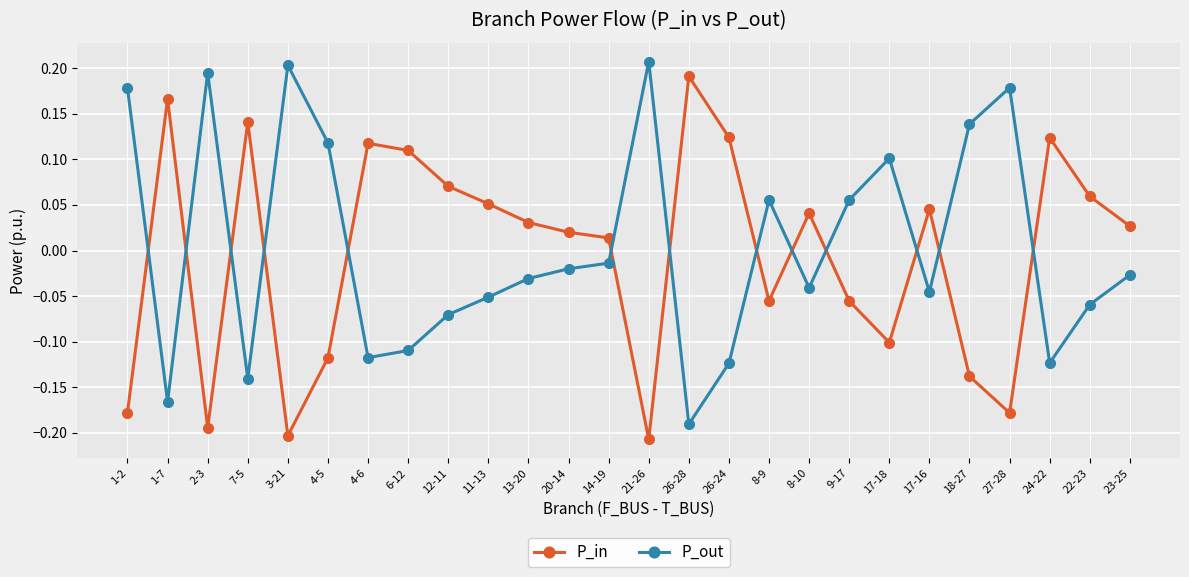

Rank the series at 17-16 from lowest to highest value.

P_out, P_in